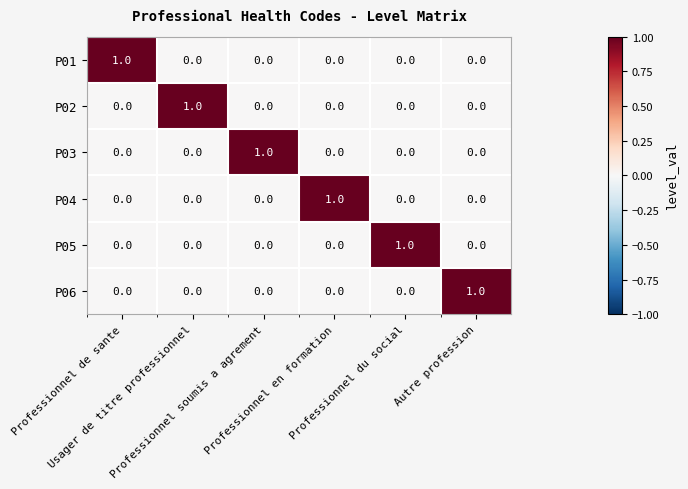

How many P06 values are between 0 and 1?

6